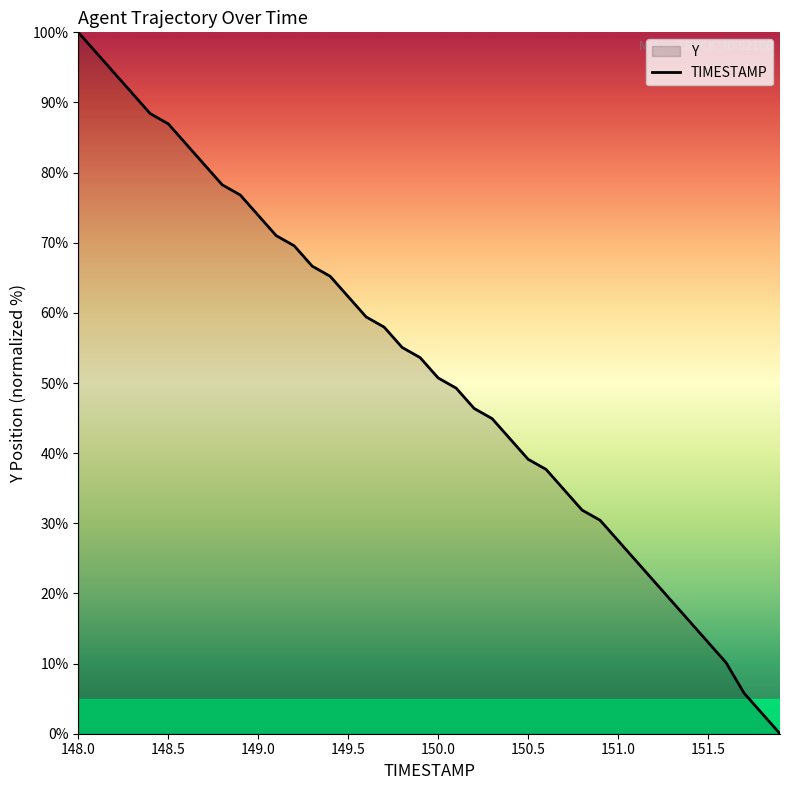

What is the value of the 25th point from the left?

42.0